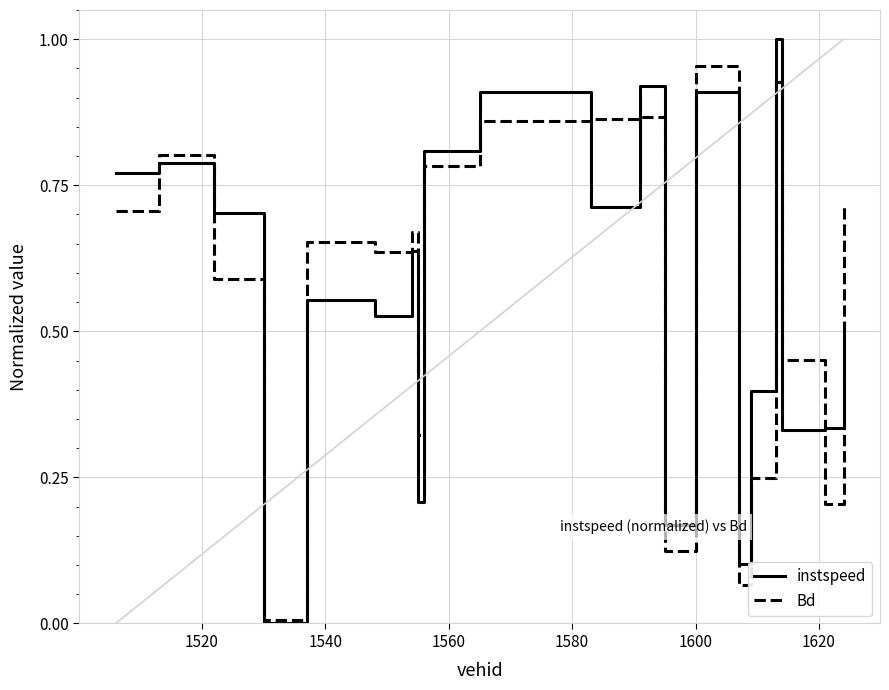

Which series has the largest range (max minus min)?

instspeed